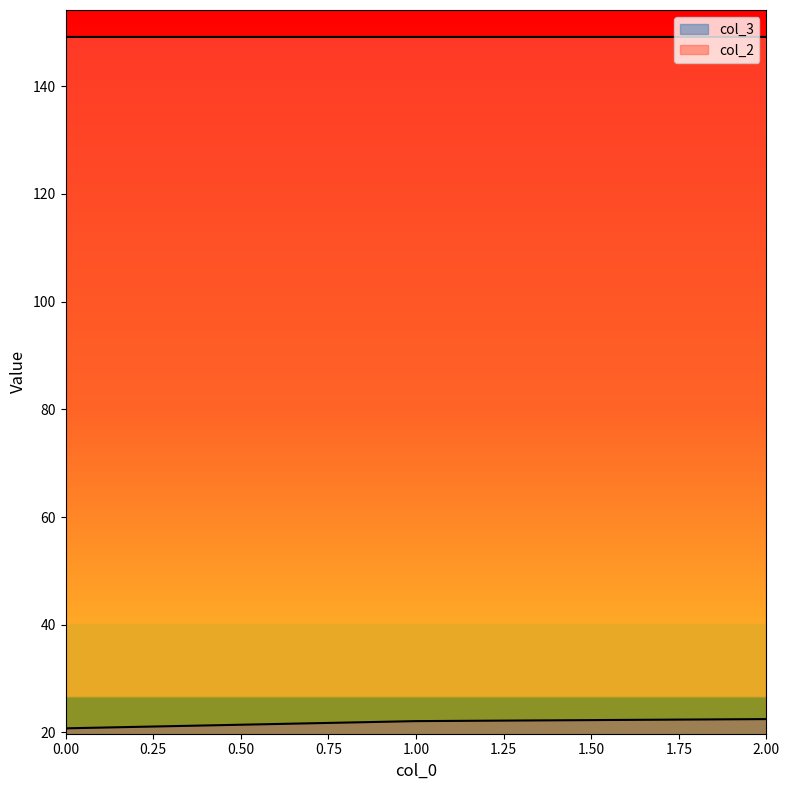

At how many categories does at least one series exceed 40?

3